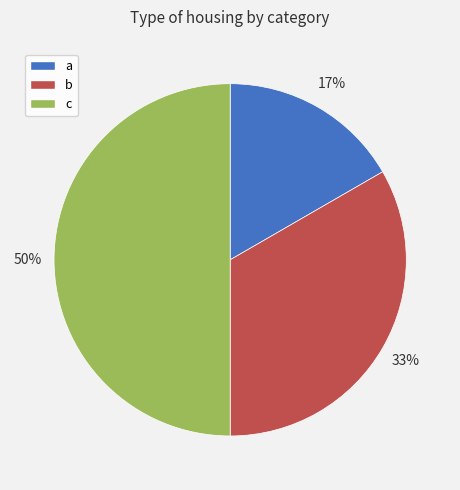

Approximately how many times larger is the value at b compared to c?

0.7